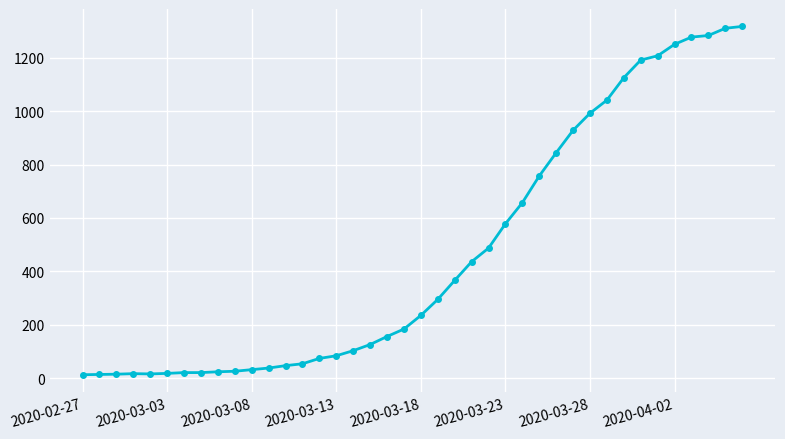

What is the maximum value shown in the chart?

1317